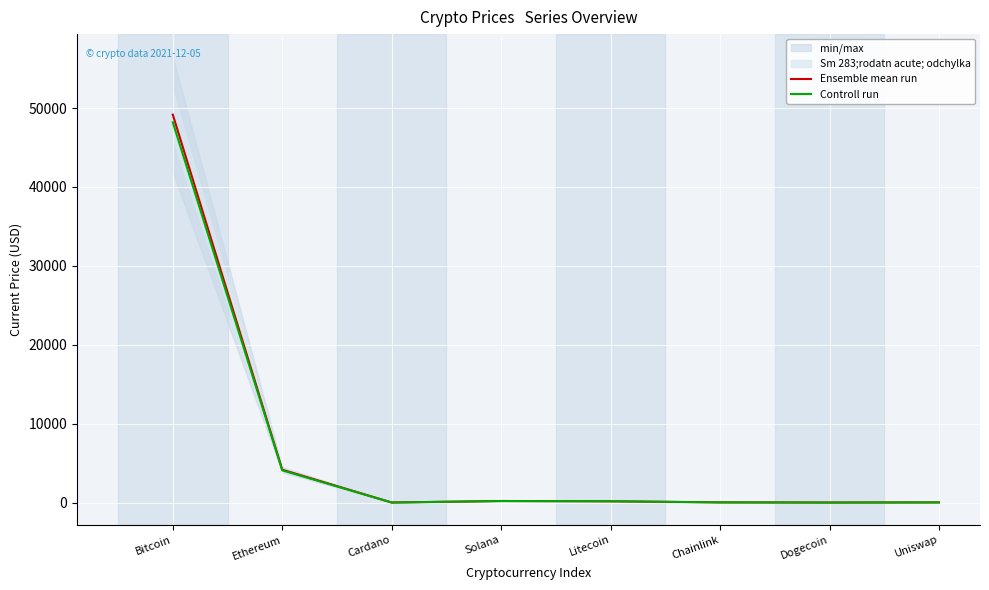

At Cardano, list the series in order from smallest to largest.

Controll run, Ensemble mean run